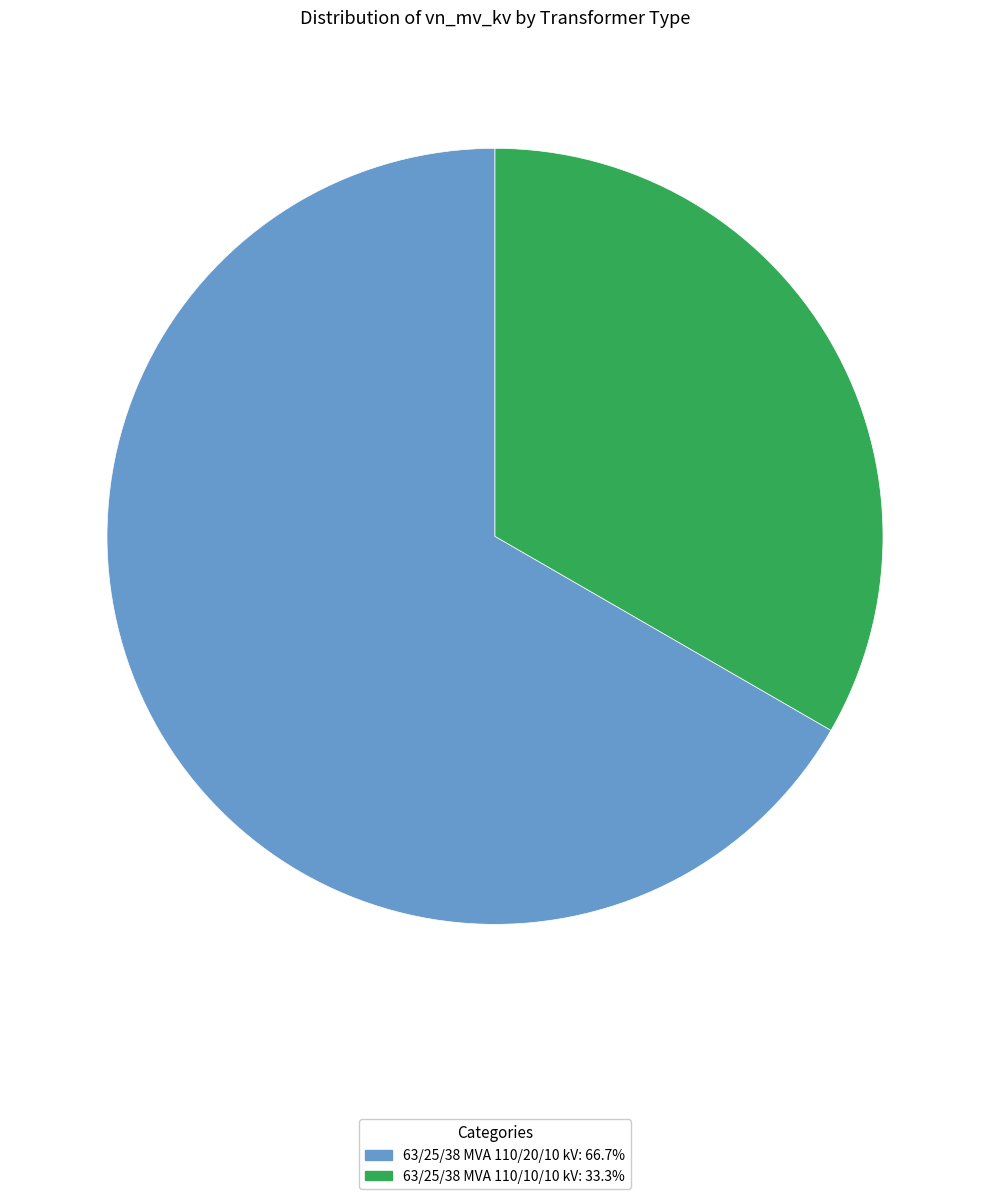

Between 63/25/38 MVA 110/20/10 kV and 63/25/38 MVA 110/10/10 kV, which is larger?

63/25/38 MVA 110/20/10 kV